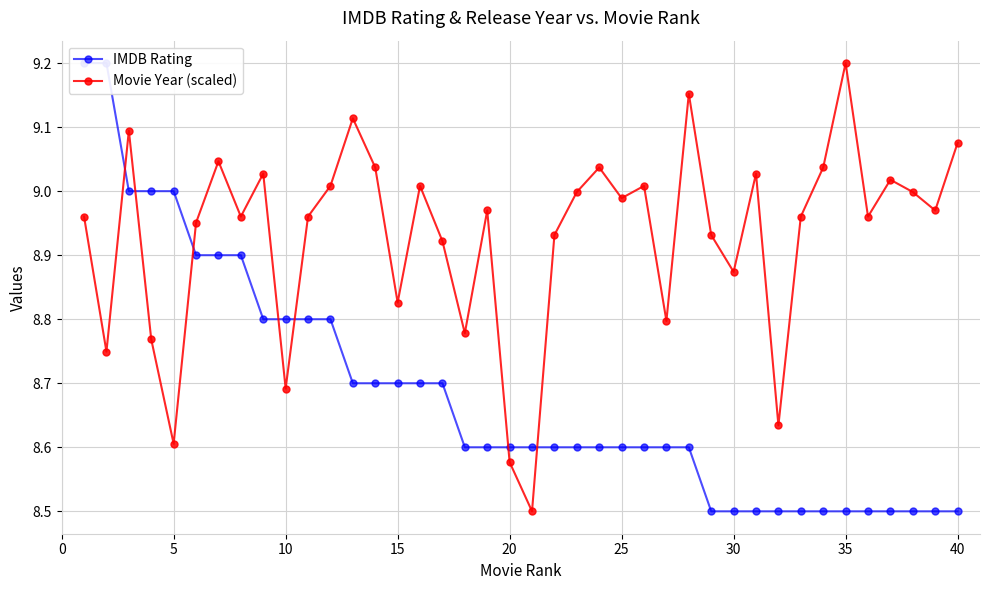

How many data points does each series have?

40